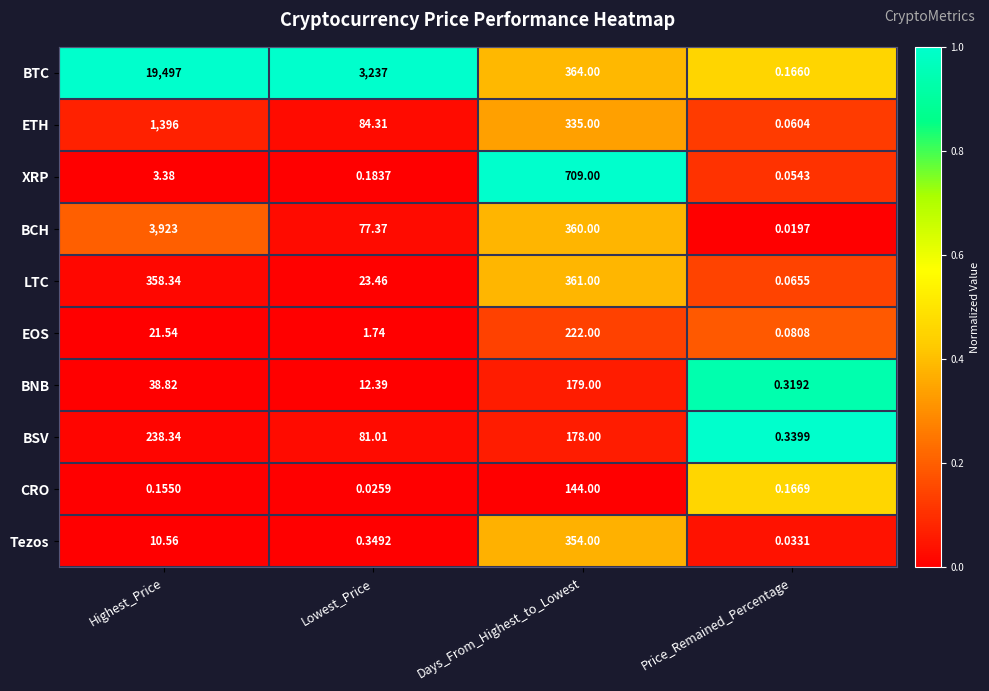

At which category does the chart reach its minimum across all series?

Price_Remained_Percentage